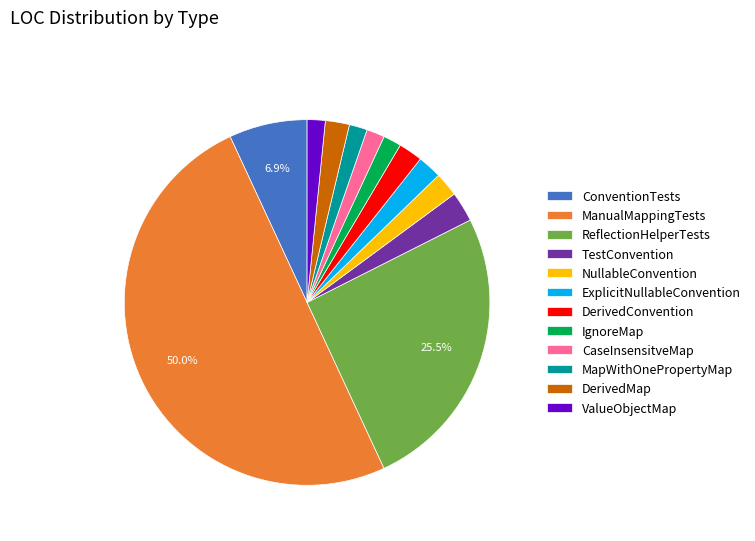

To the nearest percent, what portion does DerivedMap represent?

2%